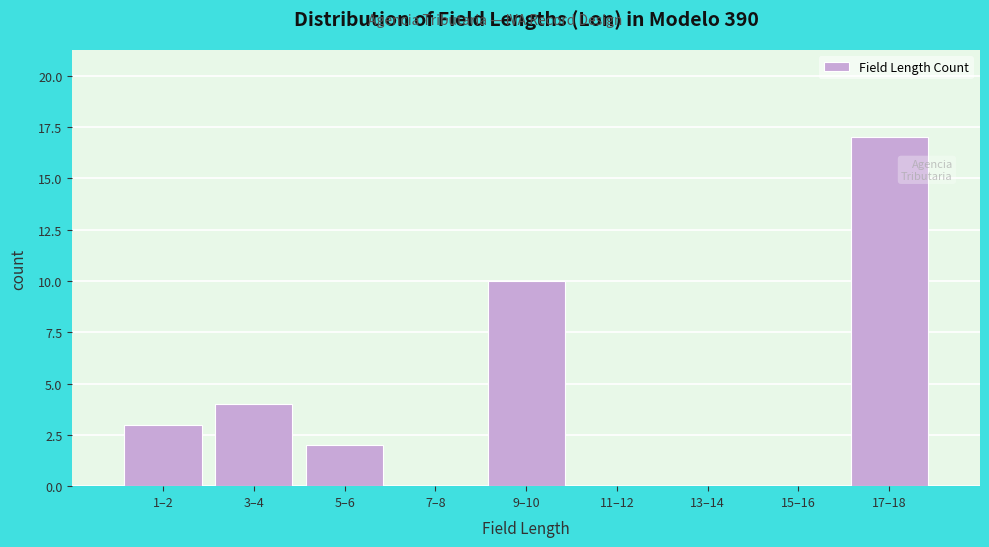

Reading left to right, transcribe all the data shown in this chart.

1–2=3	3–4=4	5–6=2	7–8=0	9–10=10	11–12=0	13–14=0	15–16=0	17–18=17